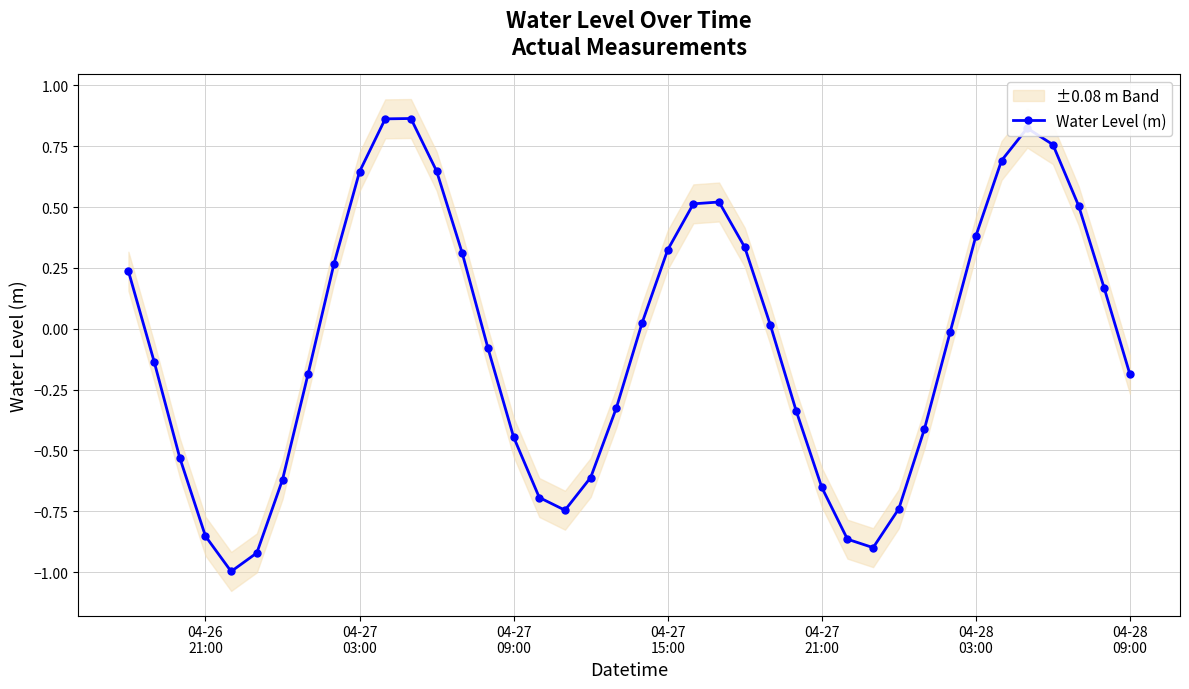

How many points are higher than both their immediate neighbors (excluding endpoints)?

3